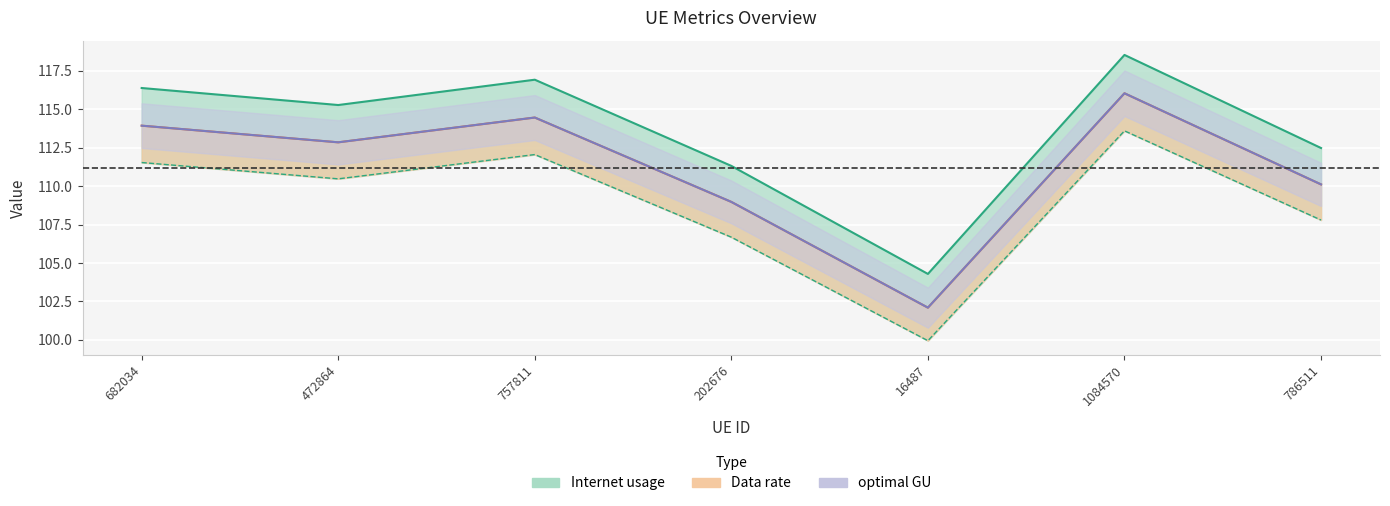

The Internet usage series shows 116.9 at 757811. True or false?

True